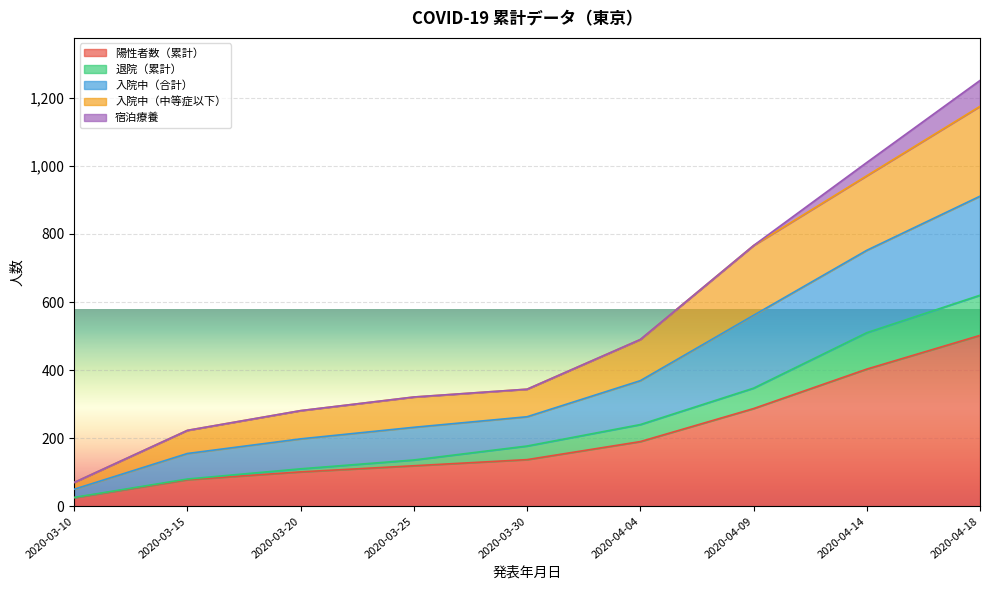

Which series changed the most between 2020-03-25 and 2020-03-30?

退院（累計）